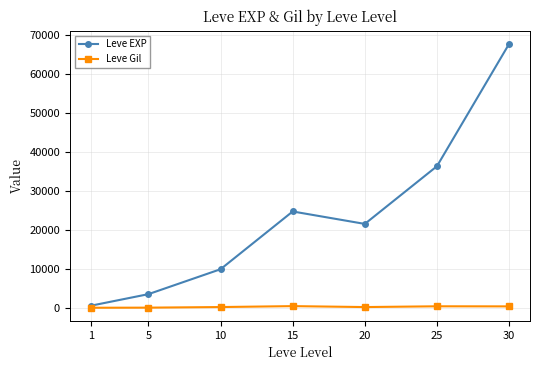

At which category does Leve EXP reach its first local peak?

15